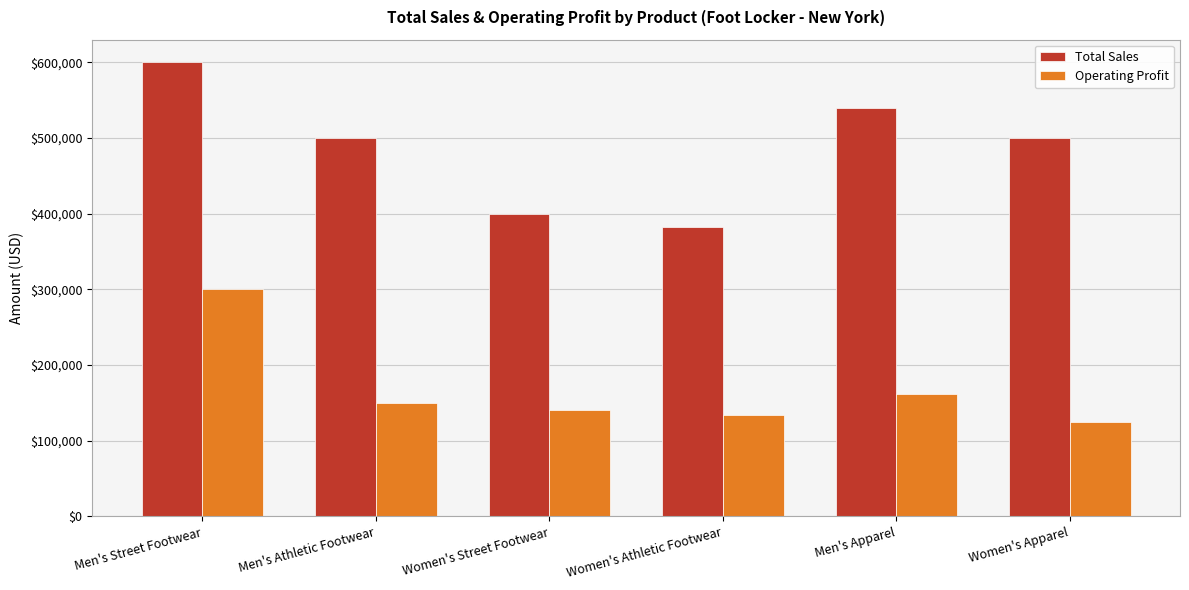

How many bars are there in total?

12